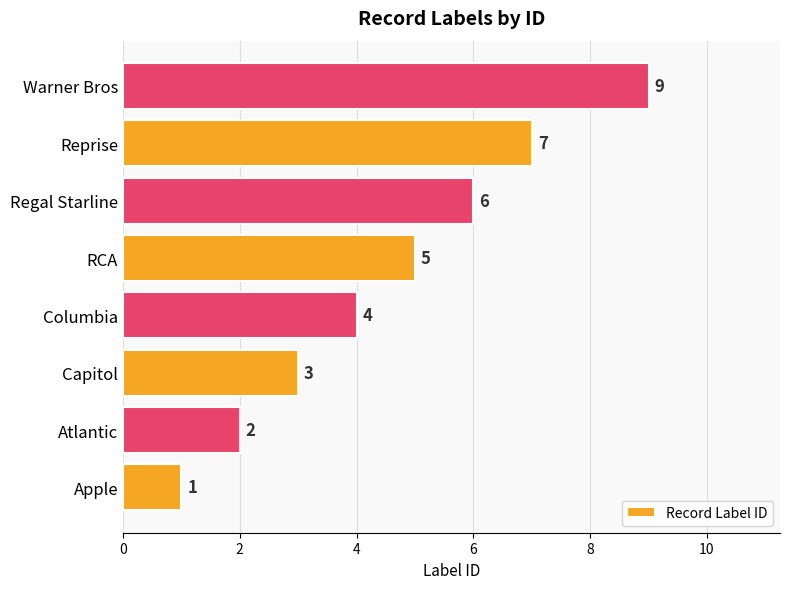

Reading bottom to top, what are all the values shown in this chart?

1	2	3	4	5	6	7	9